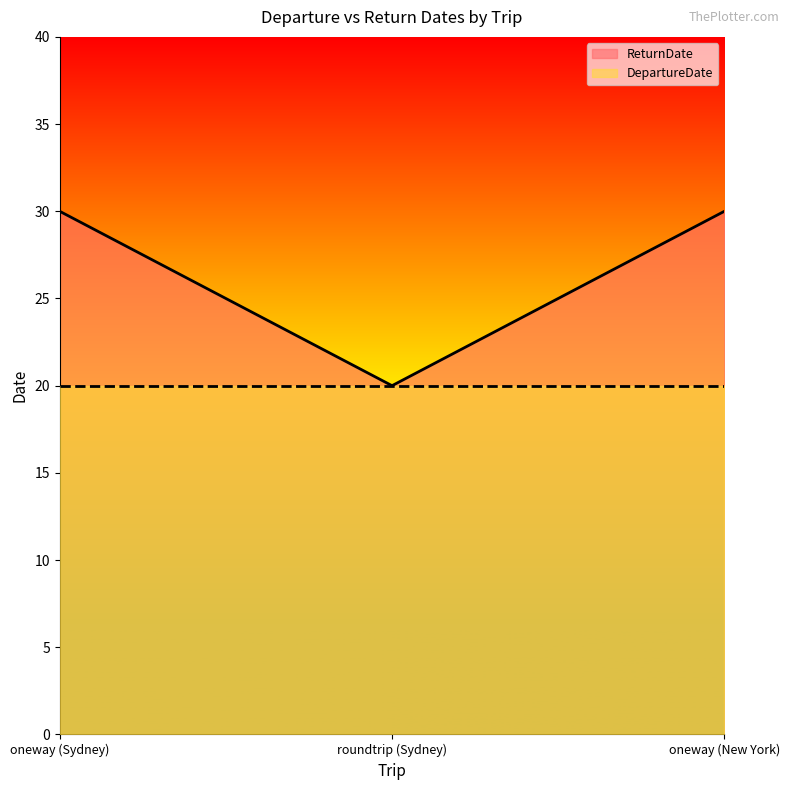

At which label is the value closest to 25?

oneway (Sydney)